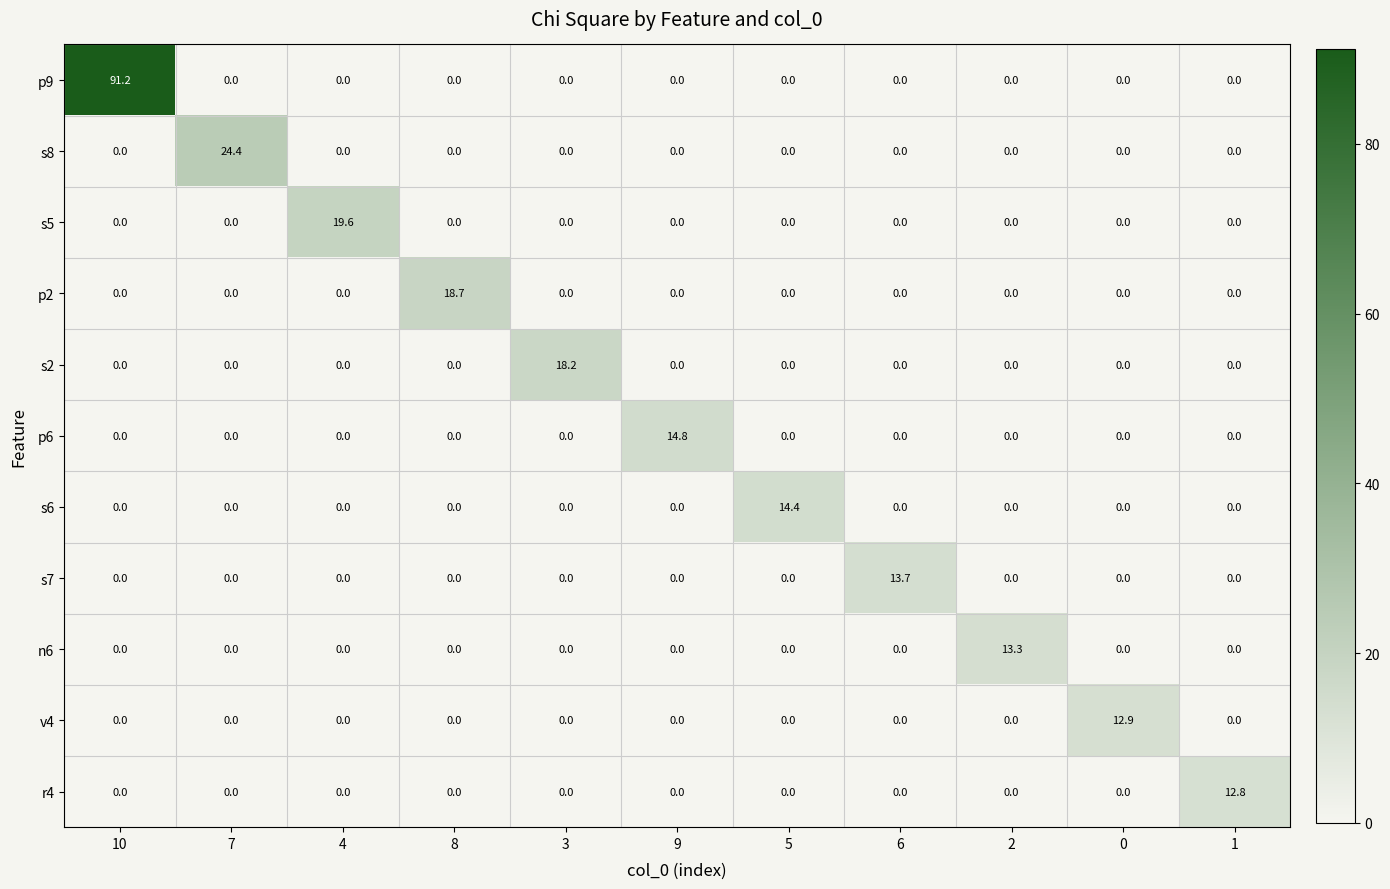

Which series has the largest range (max minus min)?

p9